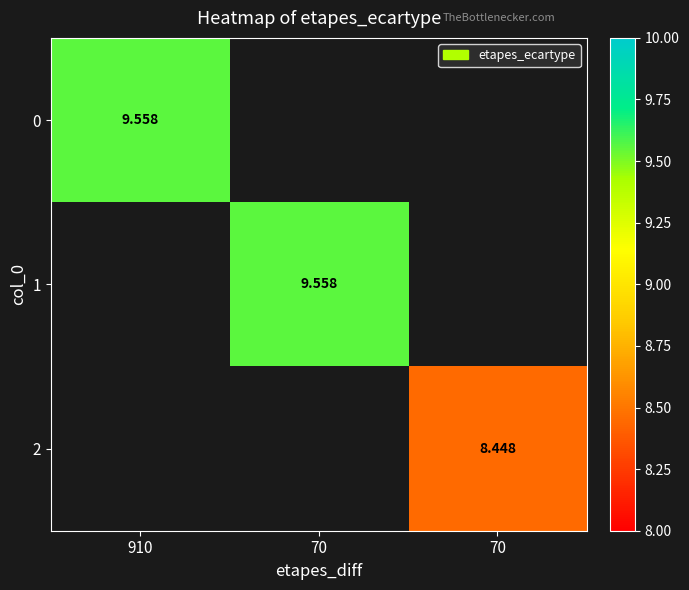

Rank the categories by 0 value from lowest to highest.

910, 70, 70